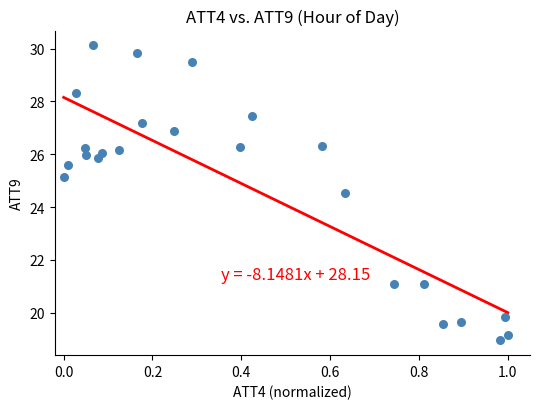

What is the range of X values (max minus min)?

1.0